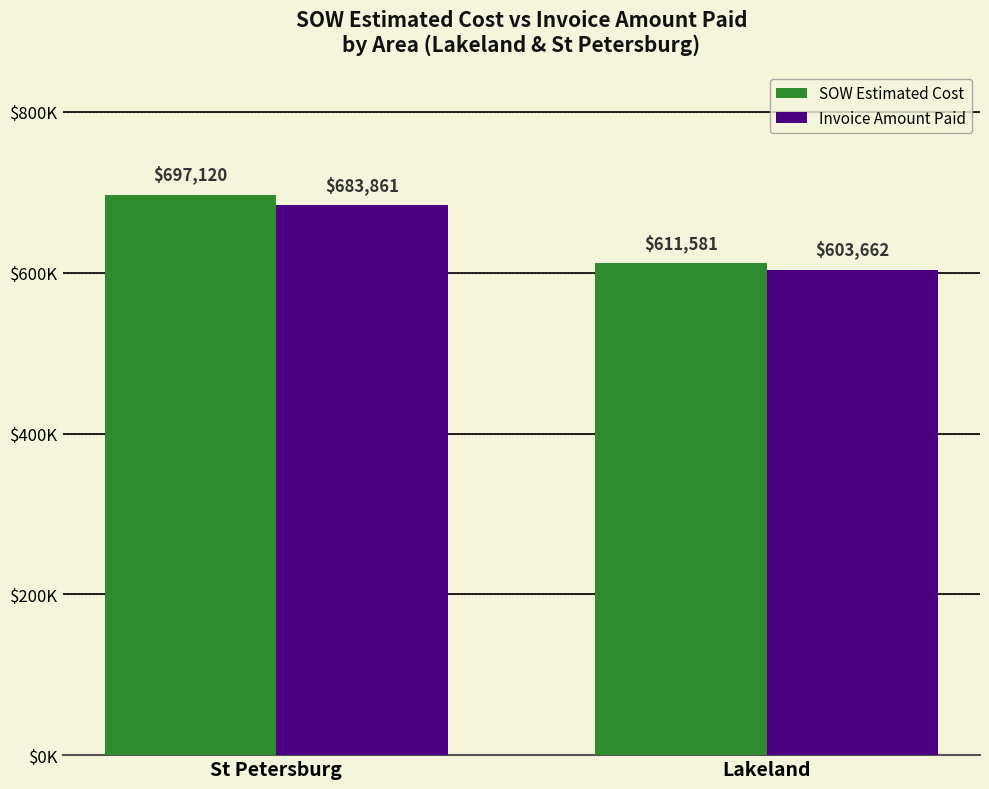

Reading right to left, extract all data points from this chart.

SOW Estimated Cost: Lakeland=611581.0	St Petersburg=697119.8
Invoice Amount Paid: Lakeland=603661.5	St Petersburg=683861.0